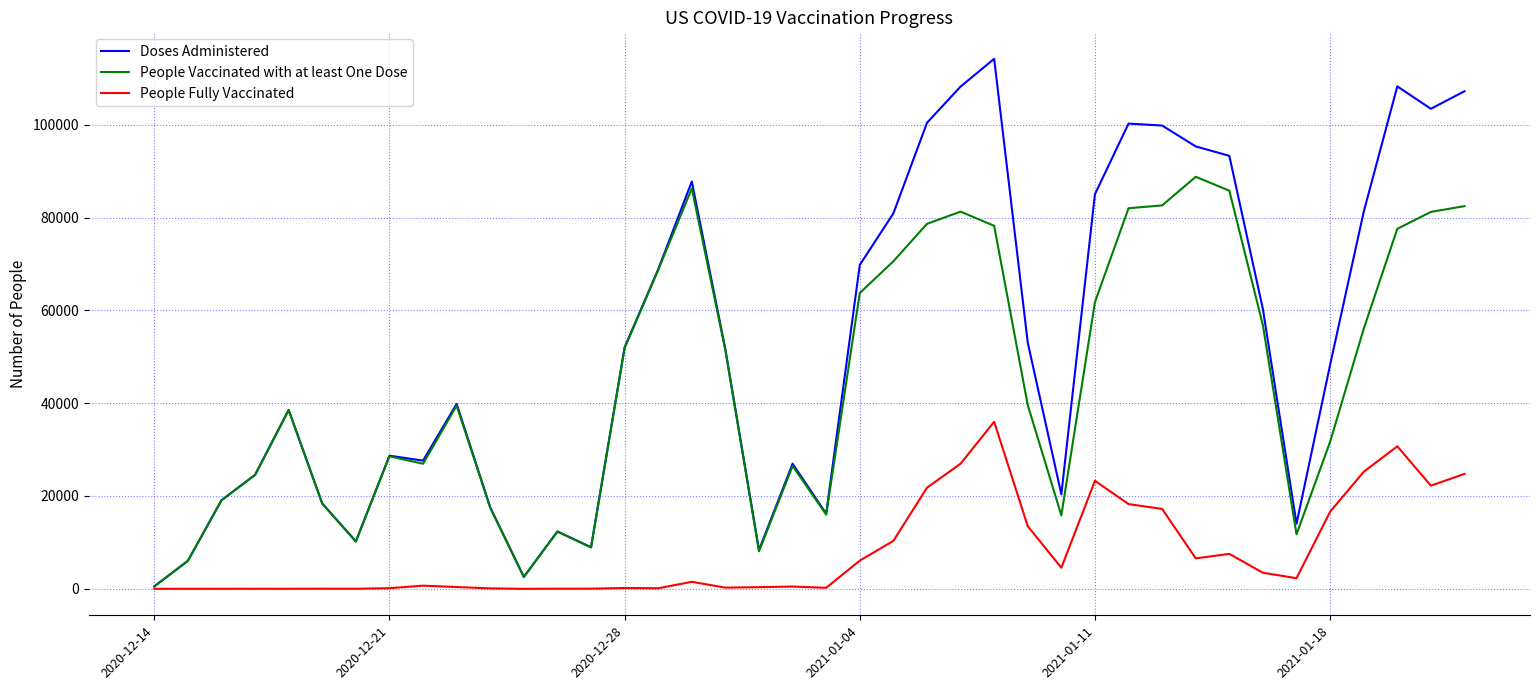

What is the maximum value shown in the chart?

114201